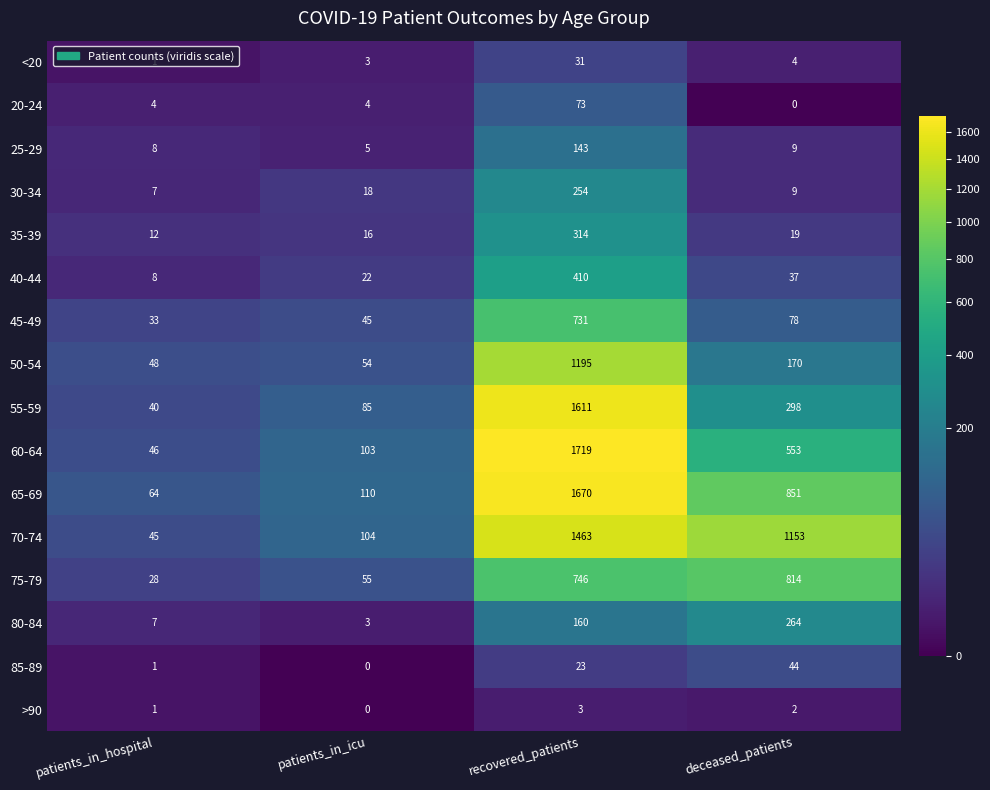

The 70-74 series shows 45 at patients_in_hospital. True or false?

True